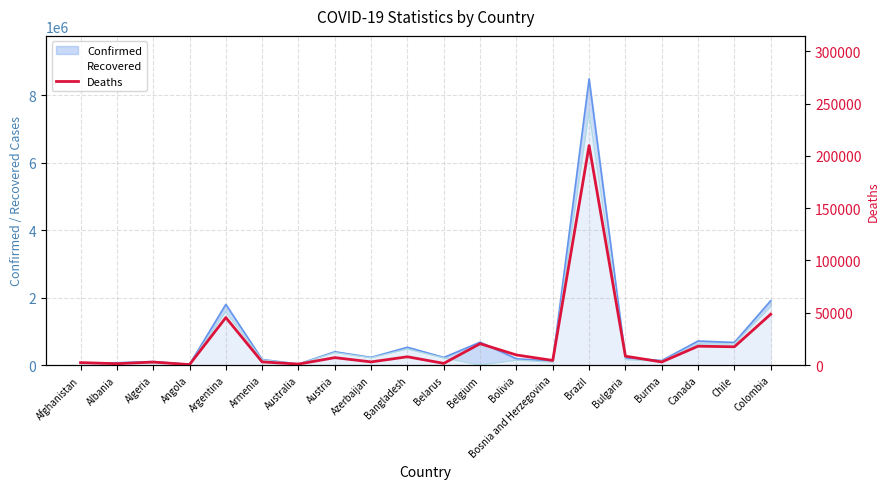

Reading left to right, extract all data points from this chart.

Afghanistan=2339	Albania=1277	Algeria=2836	Angola=436	Argentina=45407	Armenia=2998	Australia=909	Austria=7082	Azerbaijan=3009	Bangladesh=7906	Belarus=1582	Belgium=20435	Bolivia=9636	Bosnia and Herzegovina=4411	Brazil=209847	Bulgaria=8483	Burma=2955	Canada=18024	Chile=17477	Colombia=48631